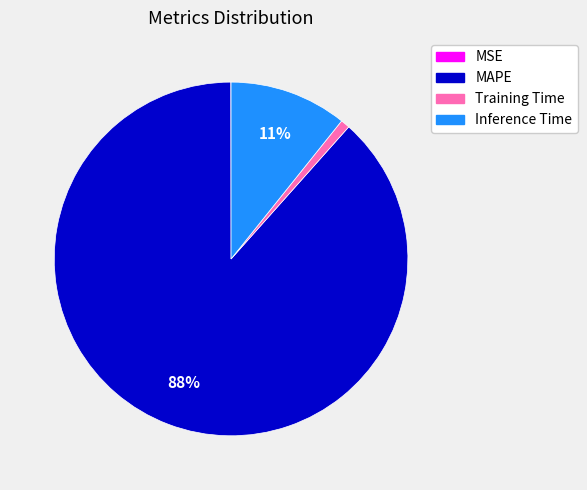

To the nearest percent, what is the average slice percentage?

25%